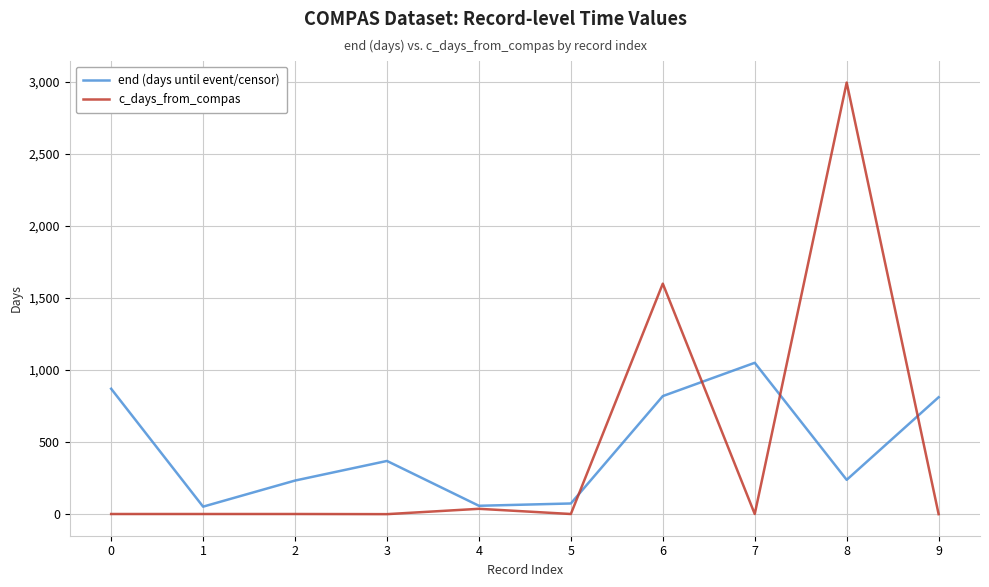

Rank the series at 6 from lowest to highest value.

end (days until event/censor), c_days_from_compas